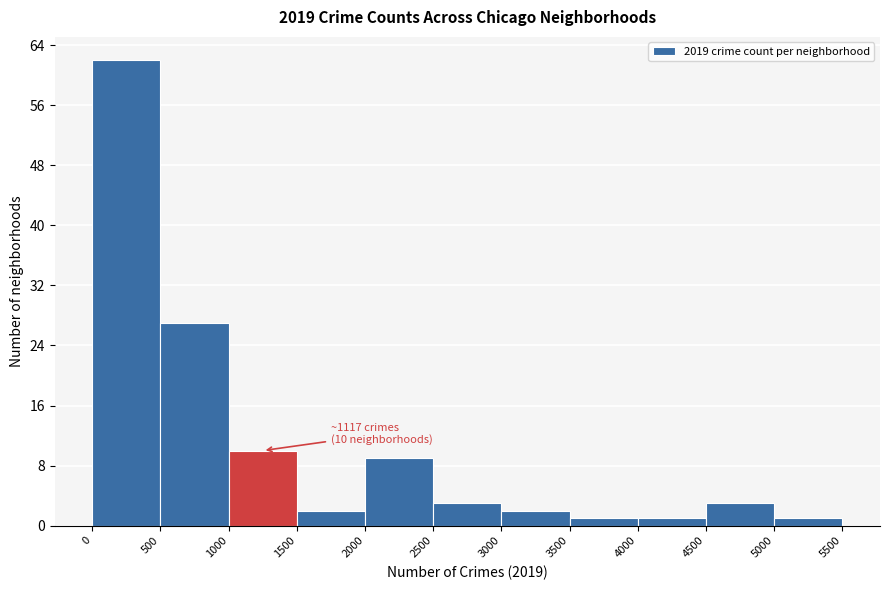

Which range on the x-axis has the tallest bar?

0 to 500